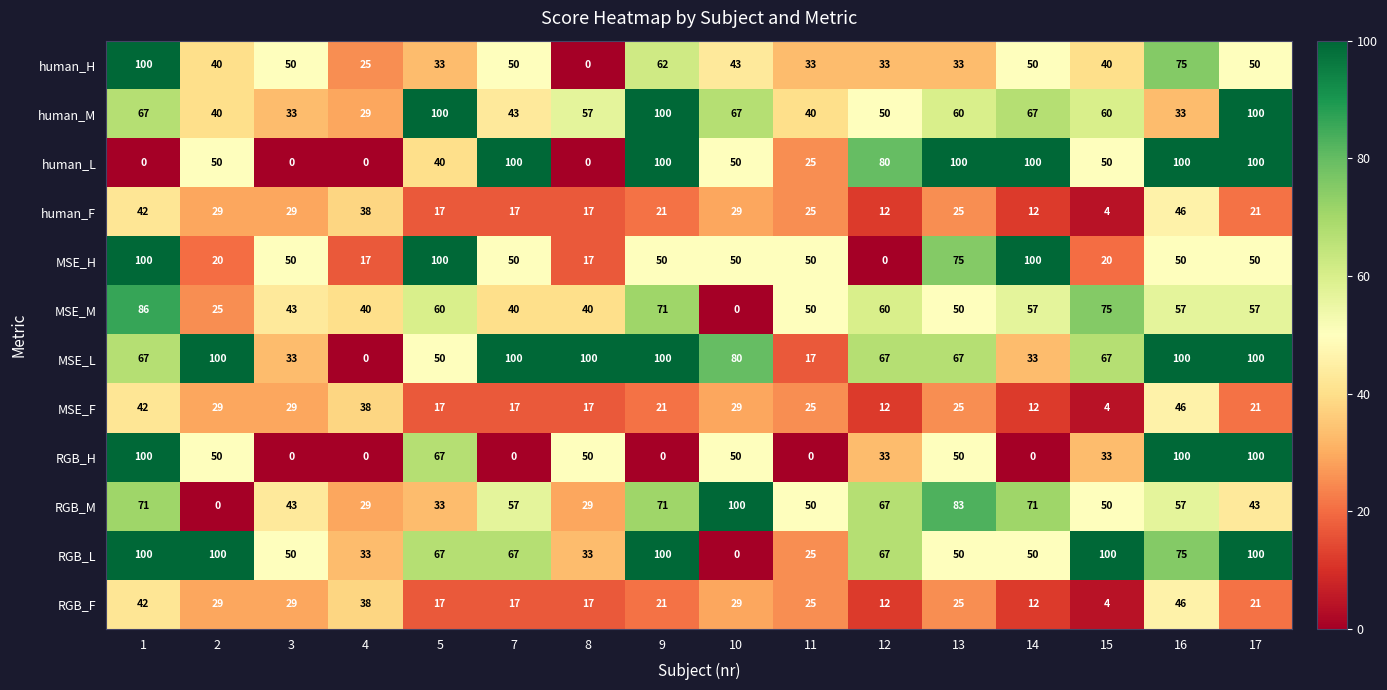

Which series changed the most between 5 and 9?

RGB_H